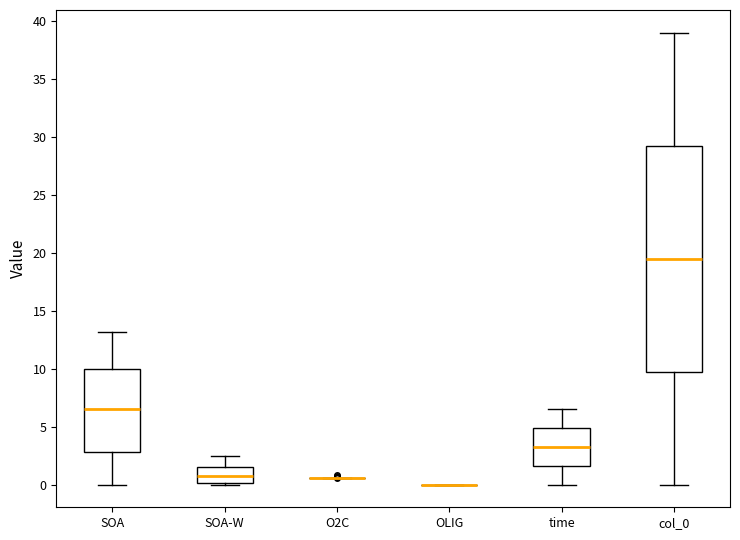

Reading left to right, transcribe this box plot: for each box, give where its median line is, the range the box spans, and where its two whiskers end, as read against the y-axis. The values are not printed on the chart, so give them approximately, as read against the axis.

SOA: median 6.5, box 3.0 to 10.0, whiskers 0.0 to 13.0
SOA-W: median 1.0, box 0.0 to 1.5, whiskers 0.0 (just below the box's lower edge) to 2.5
O2C: box collapsed to a line at 0.5, whiskers 0.5 to 0.5
OLIG: box collapsed to a line at 0.0, whiskers 0.0 to 0.0
time: median 3.5, box 1.5 to 5.0, whiskers 0.0 to 6.5
col_0: median 19.5, box 10.0 to 29.5, whiskers 0.0 to 39.0